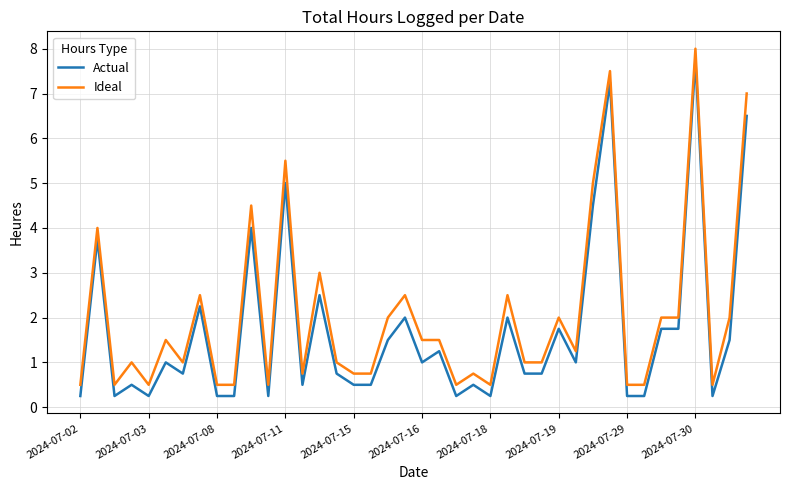

What is the difference between the maximum and minimum values in the Ideal series?

7.5